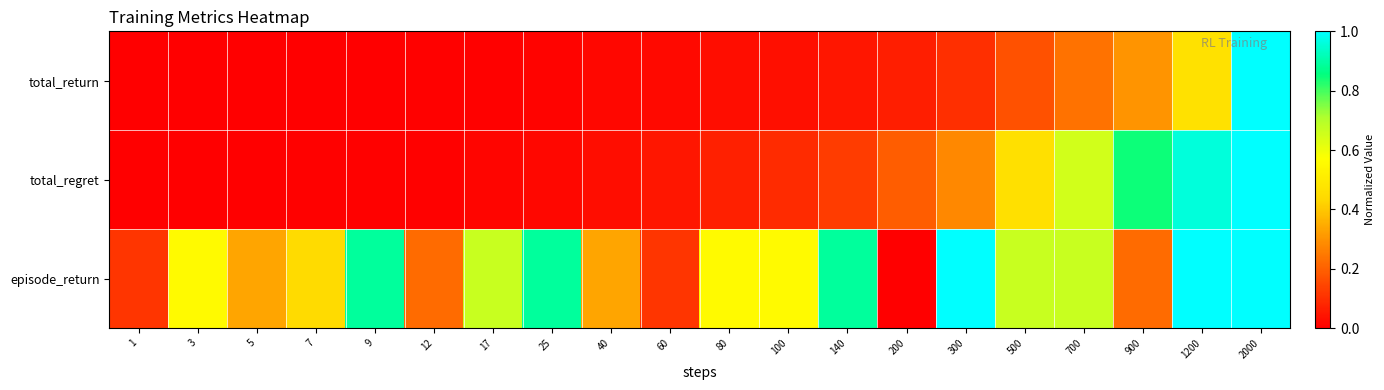

Reading right to left, transcribe all the data shown in this chart.

total_return: 2000=1.0	1200=0.5	900=0.3	700=0.2	500=0.2	300=0.1	200=0.1	140=0.0	100=0.0	80=0.0	60=0.0	40=0.0	25=0.0	17=0.0	12=0.0	9=0.0	7=0.0	5=0.0	3=0.0	1=0.0
total_regret: 2000=1.0	1200=1.0	900=0.8	700=0.6	500=0.5	300=0.3	200=0.2	140=0.1	100=0.1	80=0.1	60=0.0	40=0.0	25=0.0	17=0.0	12=0.0	9=0.0	7=0.0	5=0.0	3=0.0	1=0.0
episode_return: 2000=1.0	1200=1.0	900=0.2	700=0.7	500=0.7	300=1.0	200=0.0	140=0.9	100=0.6	80=0.6	60=0.1	40=0.3	25=0.9	17=0.7	12=0.2	9=0.9	7=0.4	5=0.3	3=0.6	1=0.1